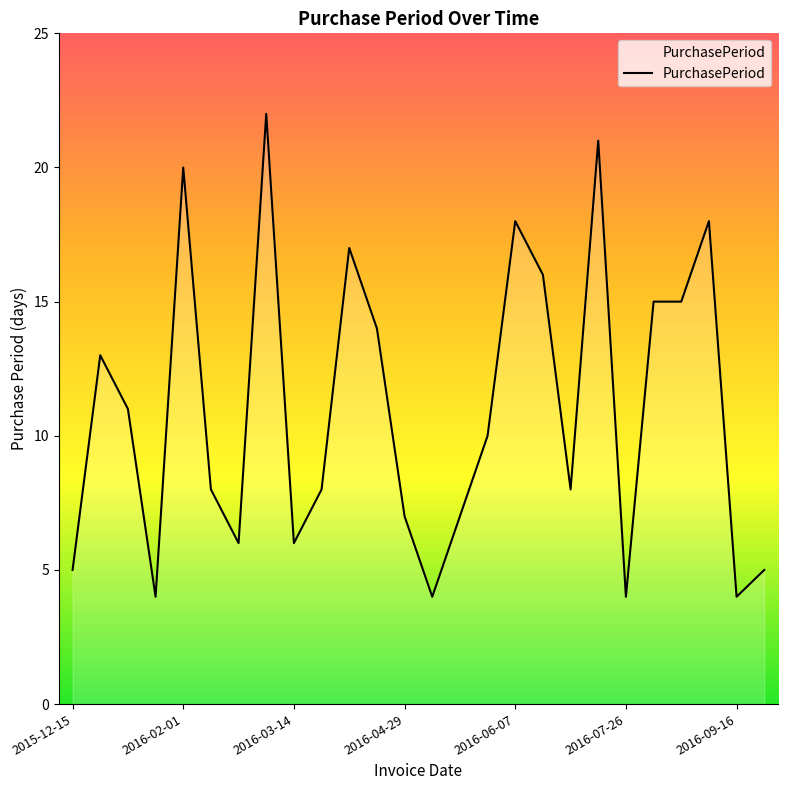

Does the chart display data point markers on the line(s)?

No